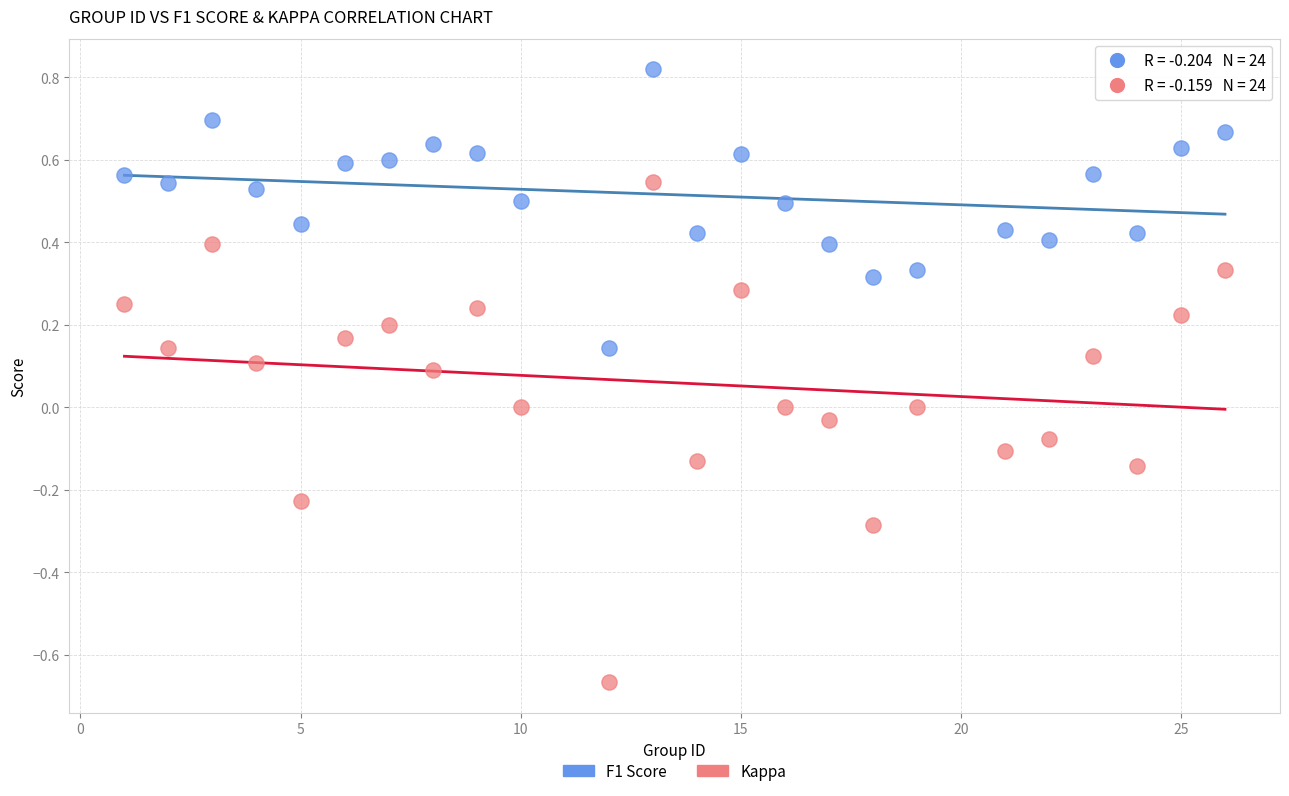

Which series contains the lowest Y value?

Kappa